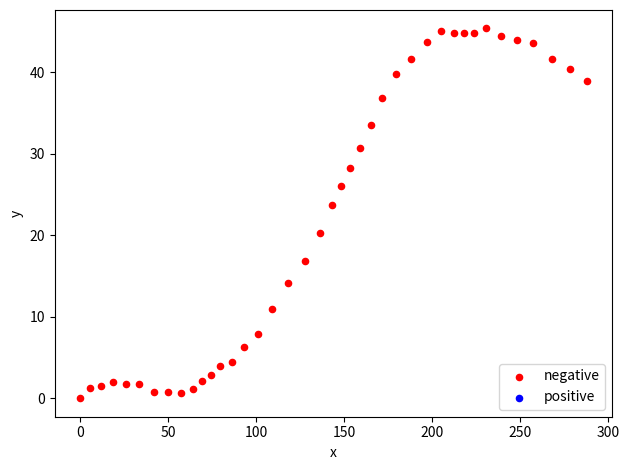

What is the range of Y values (max minus min)?

45.4